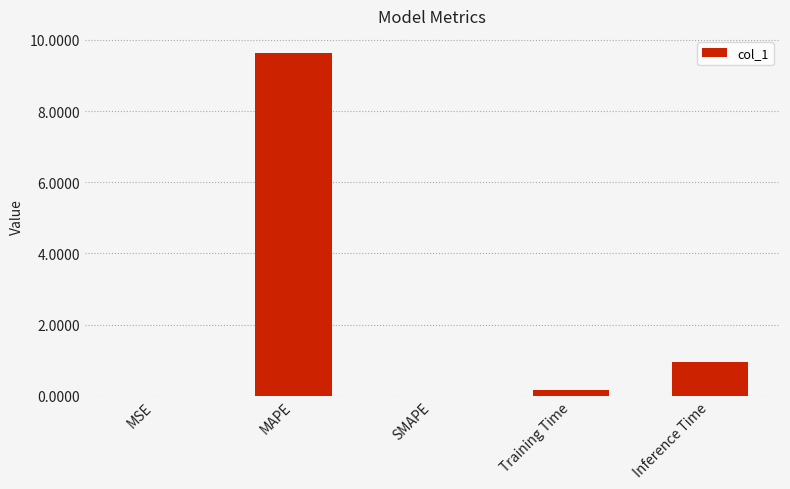

The value at MAPE is 9.6. True or false?

True